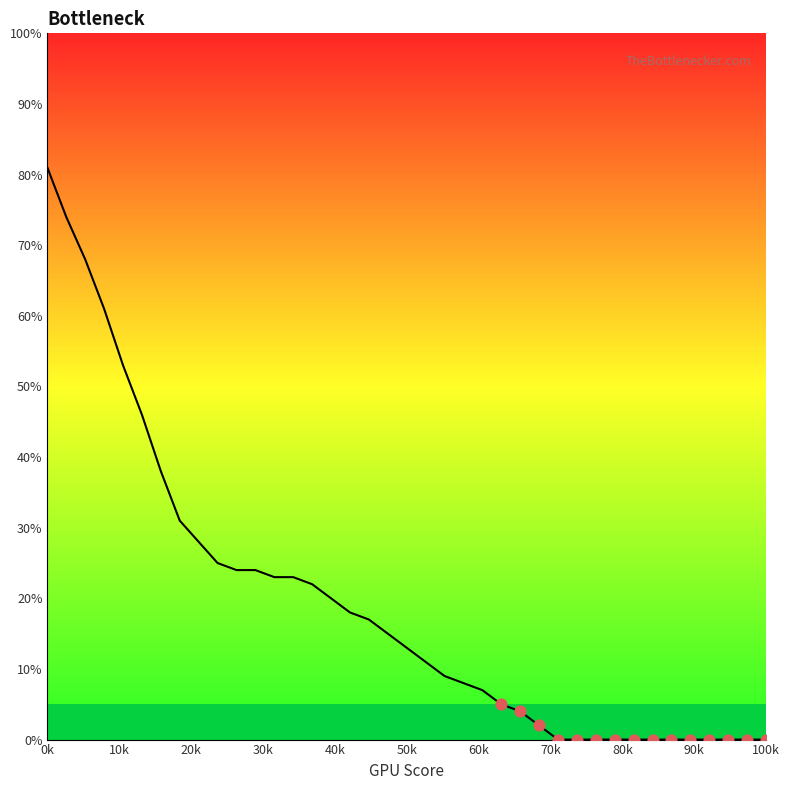

What is the difference between the maximum and minimum values?

81